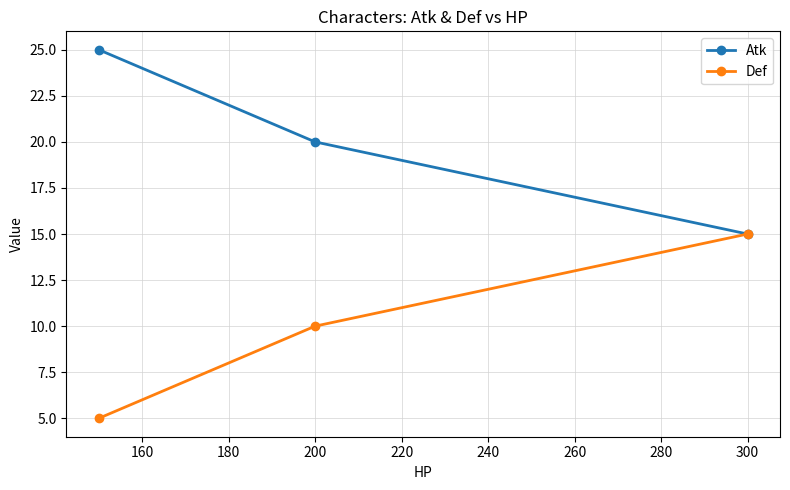

What is the difference between the maximum and minimum values in the Atk series?

10